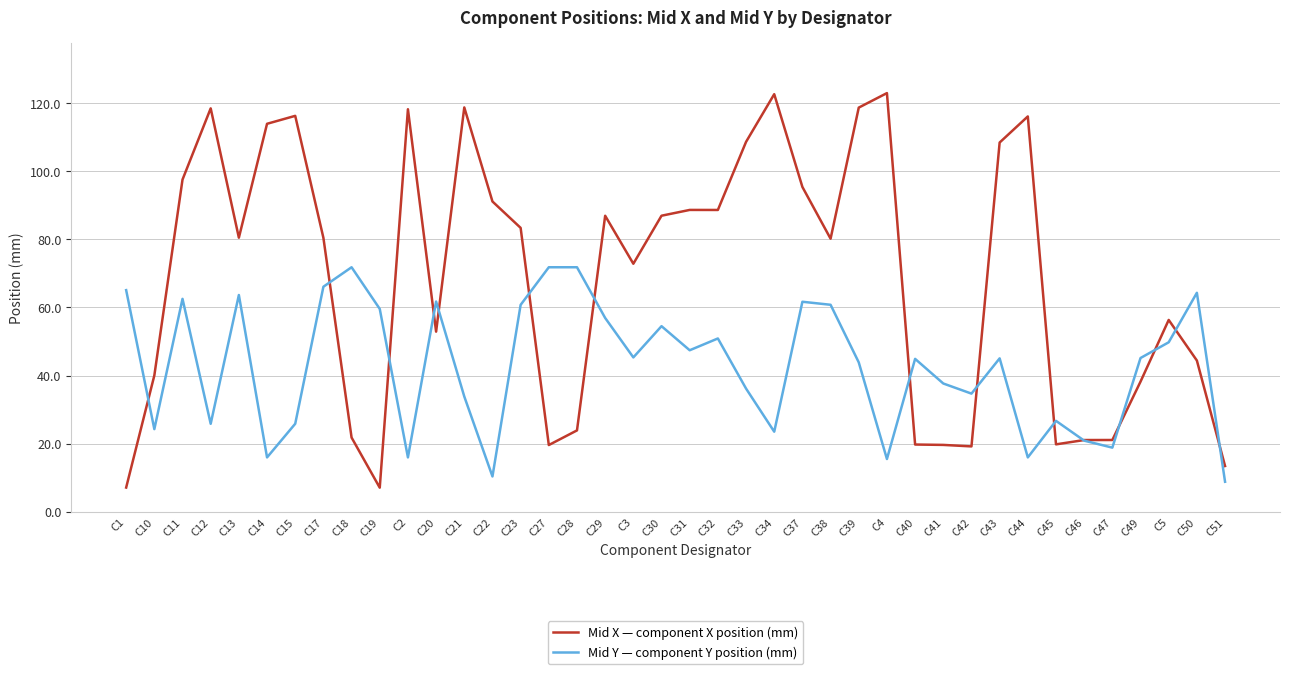

What position from the right is C5?

3